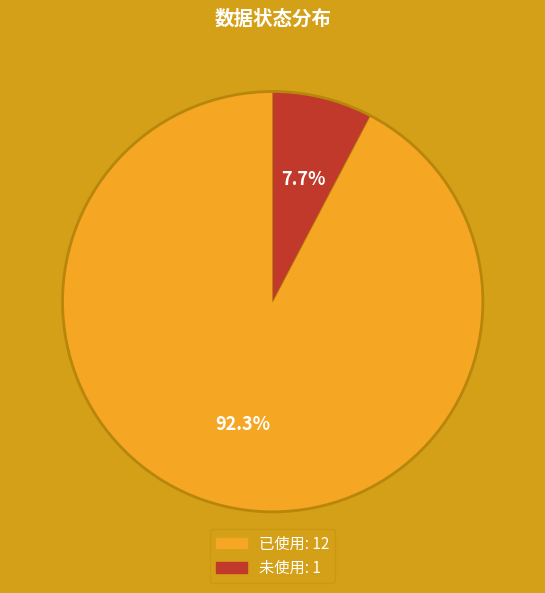

Count the number of slices in the pie.

2